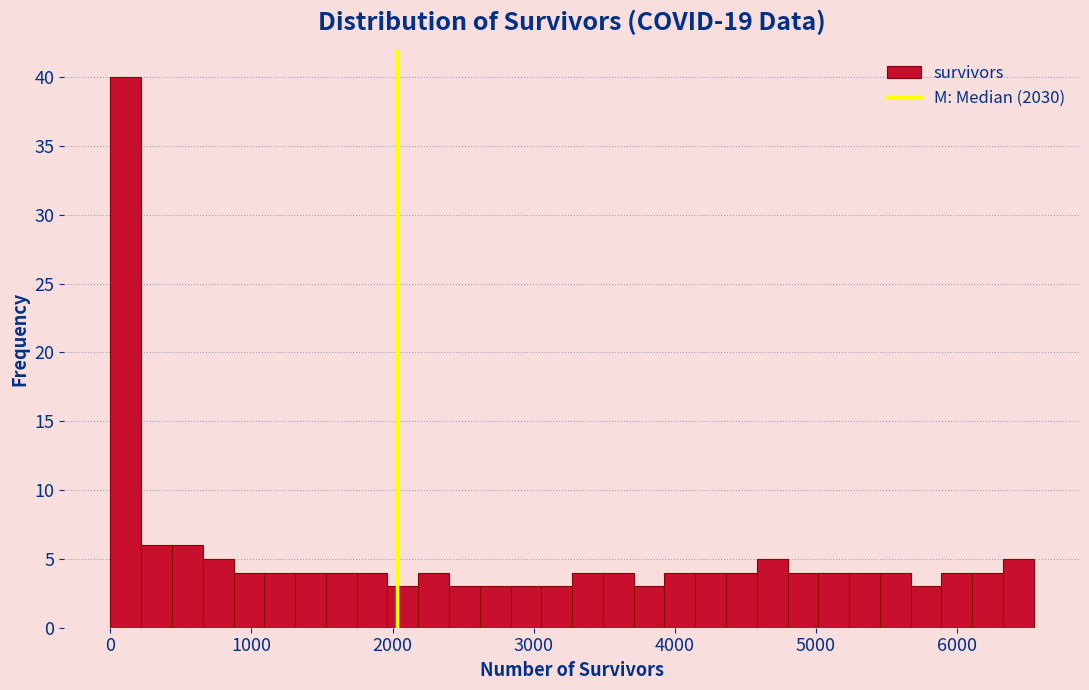

Around what value on the x-axis is the tallest bar? Give the approximate position of its centre, as read against the axis.

100